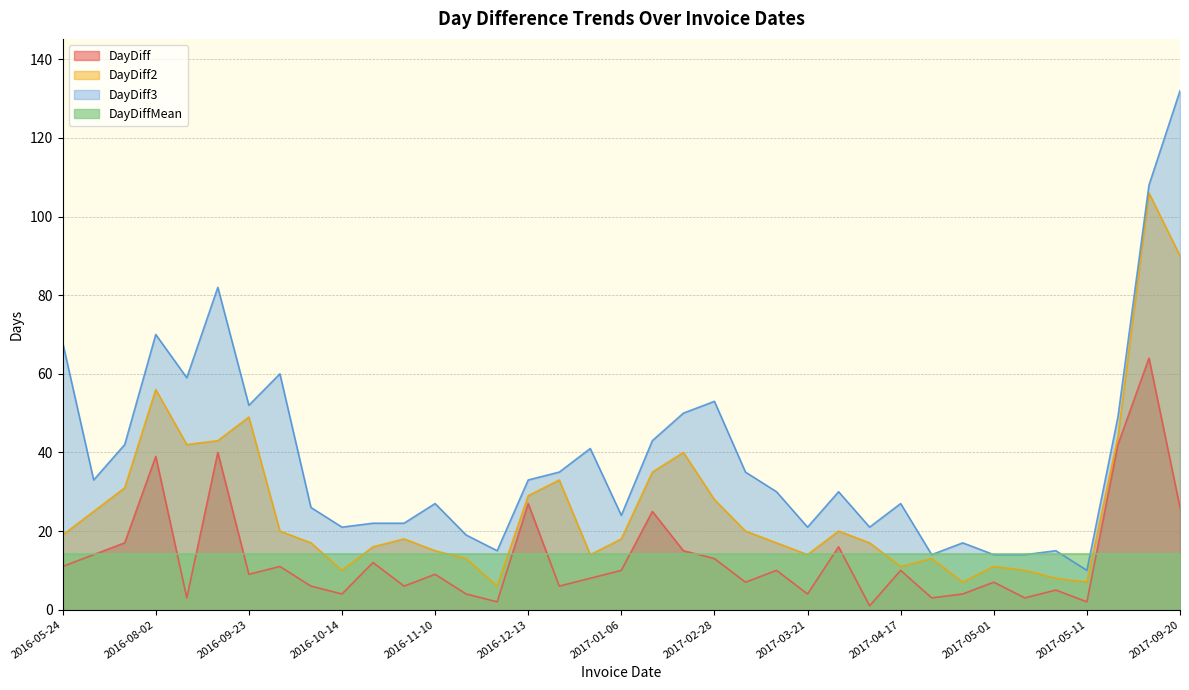

What is the sum of the DayDiff values at 2016-11-14 and 2016-12-13?

31